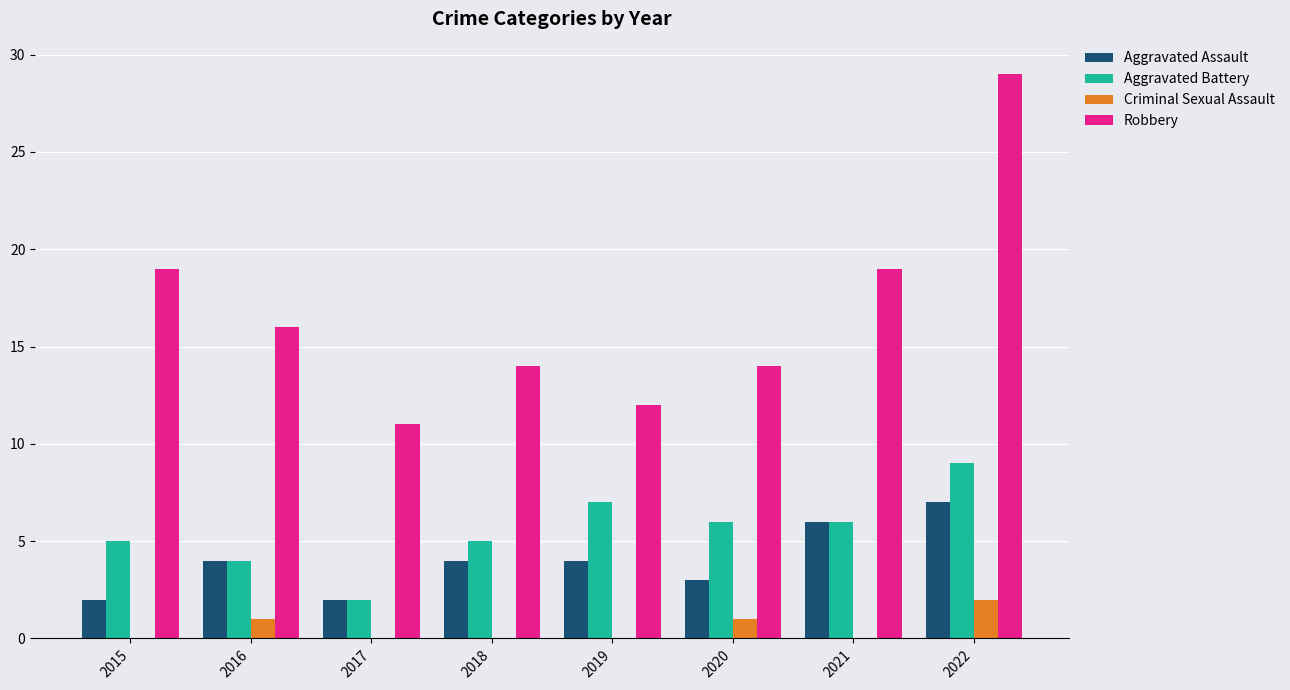

Reading left to right, extract all data points from this chart.

Aggravated Assault: 2015=2	2016=4	2017=2	2018=4	2019=4	2020=3	2021=6	2022=7
Aggravated Battery: 2015=5	2016=4	2017=2	2018=5	2019=7	2020=6	2021=6	2022=9
Criminal Sexual Assault: 2015=0	2016=1	2017=0	2018=0	2019=0	2020=1	2021=0	2022=2
Robbery: 2015=19	2016=16	2017=11	2018=14	2019=12	2020=14	2021=19	2022=29